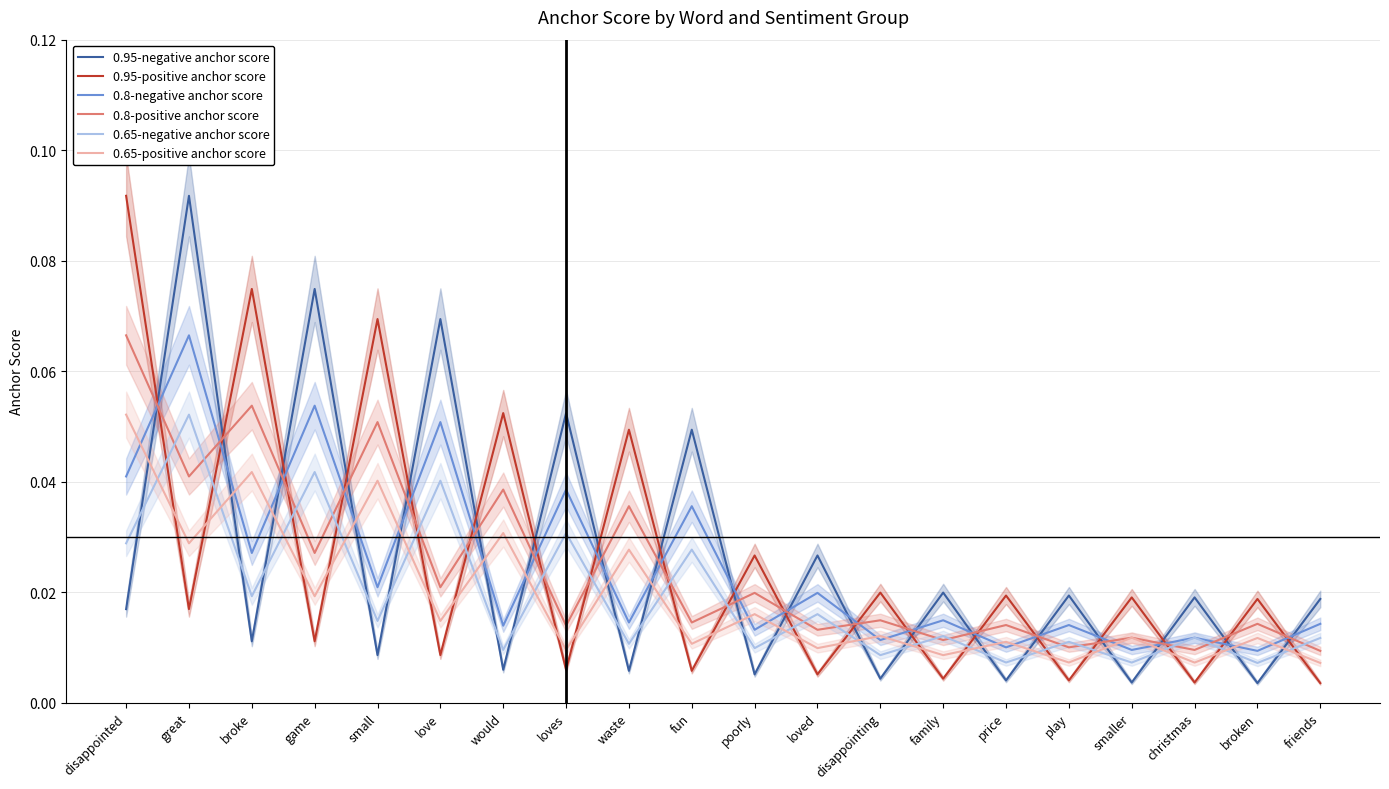

Where is the first local minimum for 0.8-positive anchor score?

great